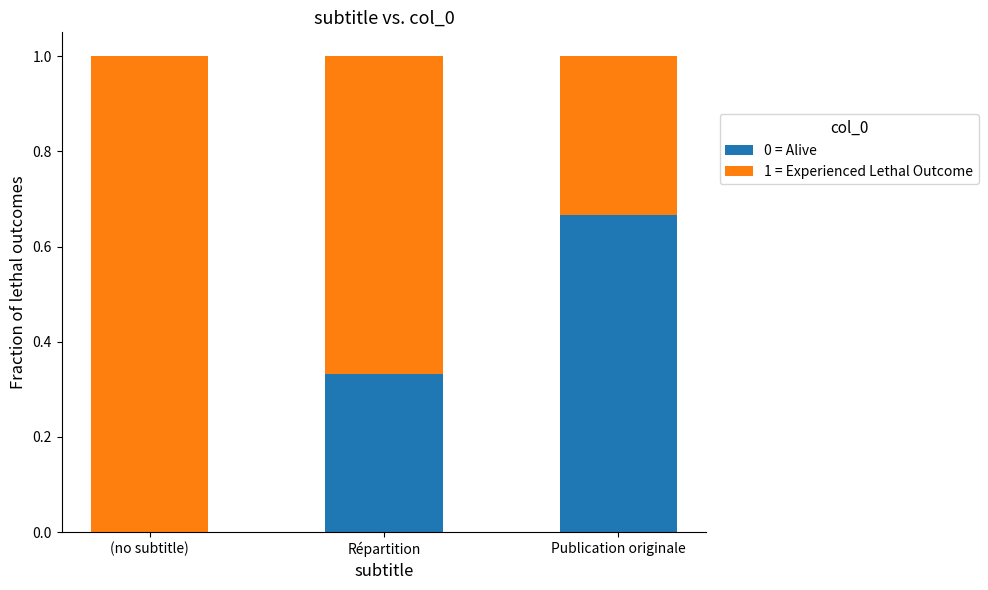

Are the bars horizontal?

No